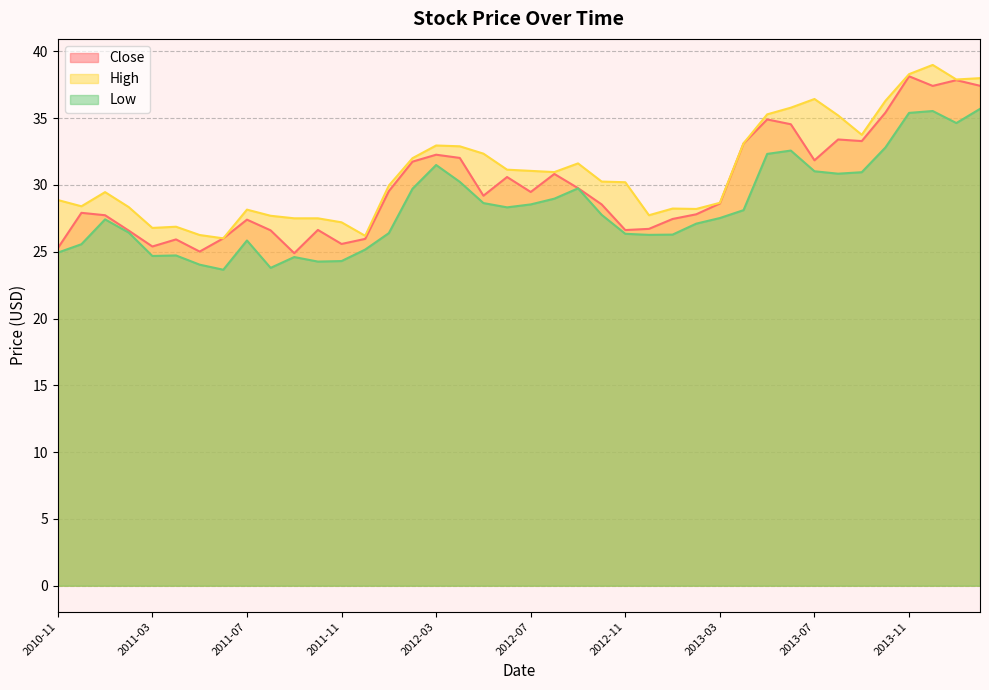

At which label is Low closest to 29?

2012-08